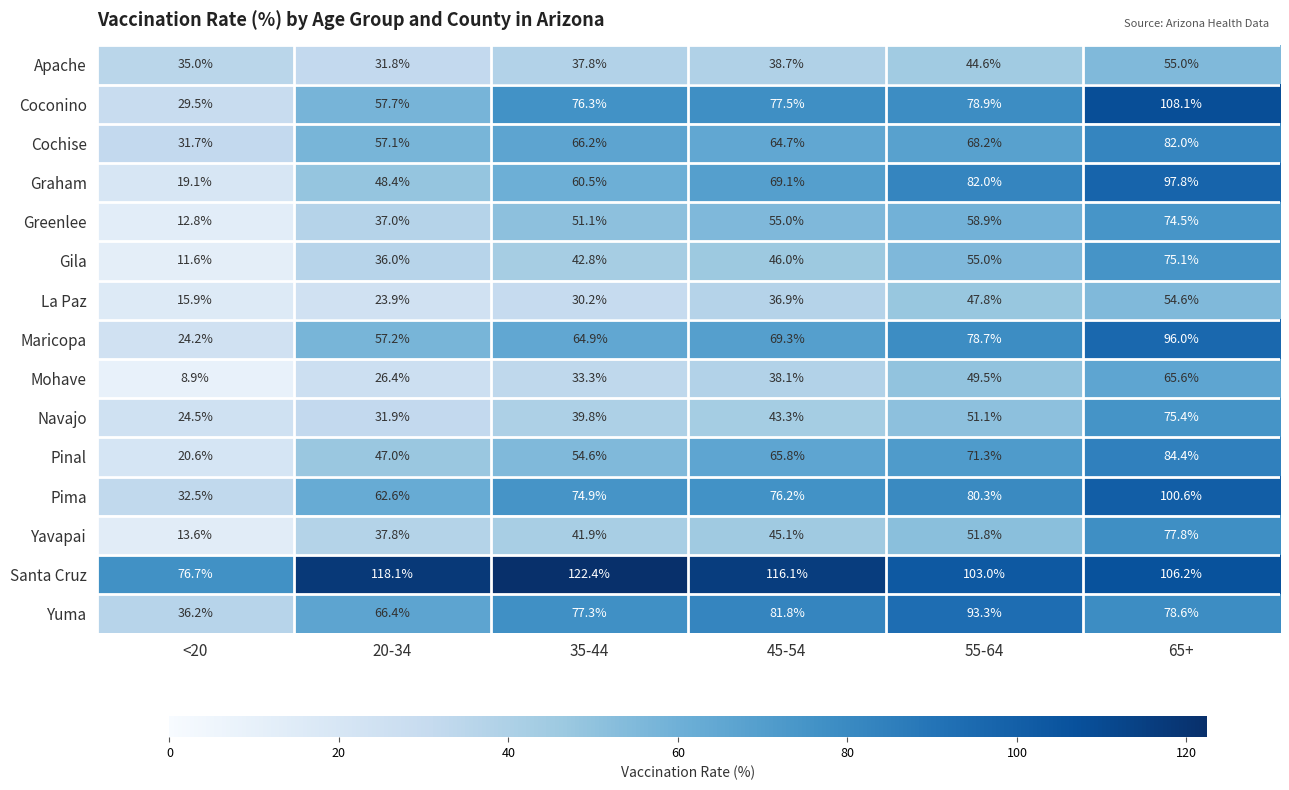

What is the difference between the maximum and minimum values in the Mohave series?

56.7